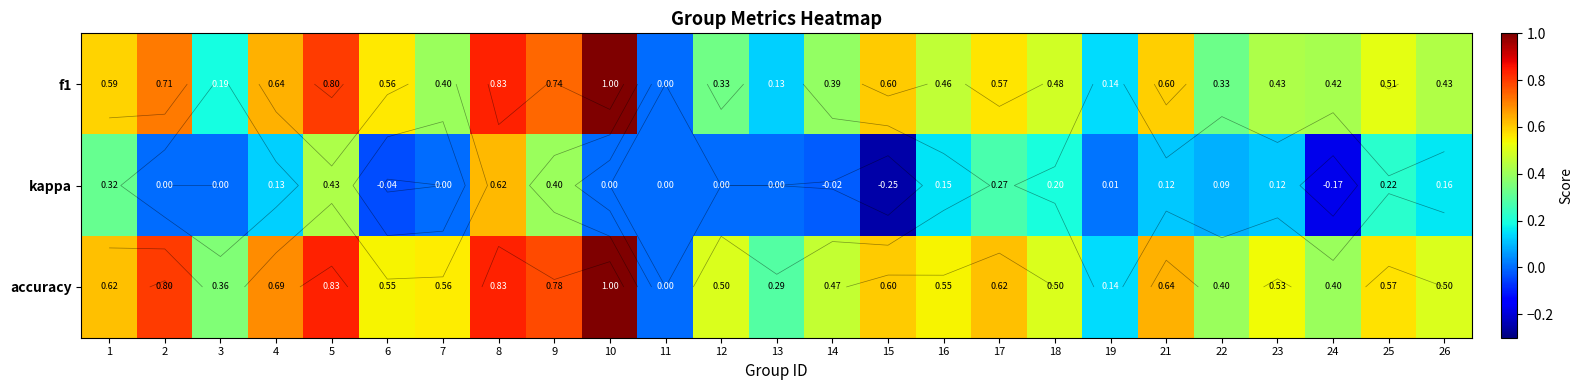

Rank the series by their maximum value, from lowest to highest.

kappa, f1, accuracy